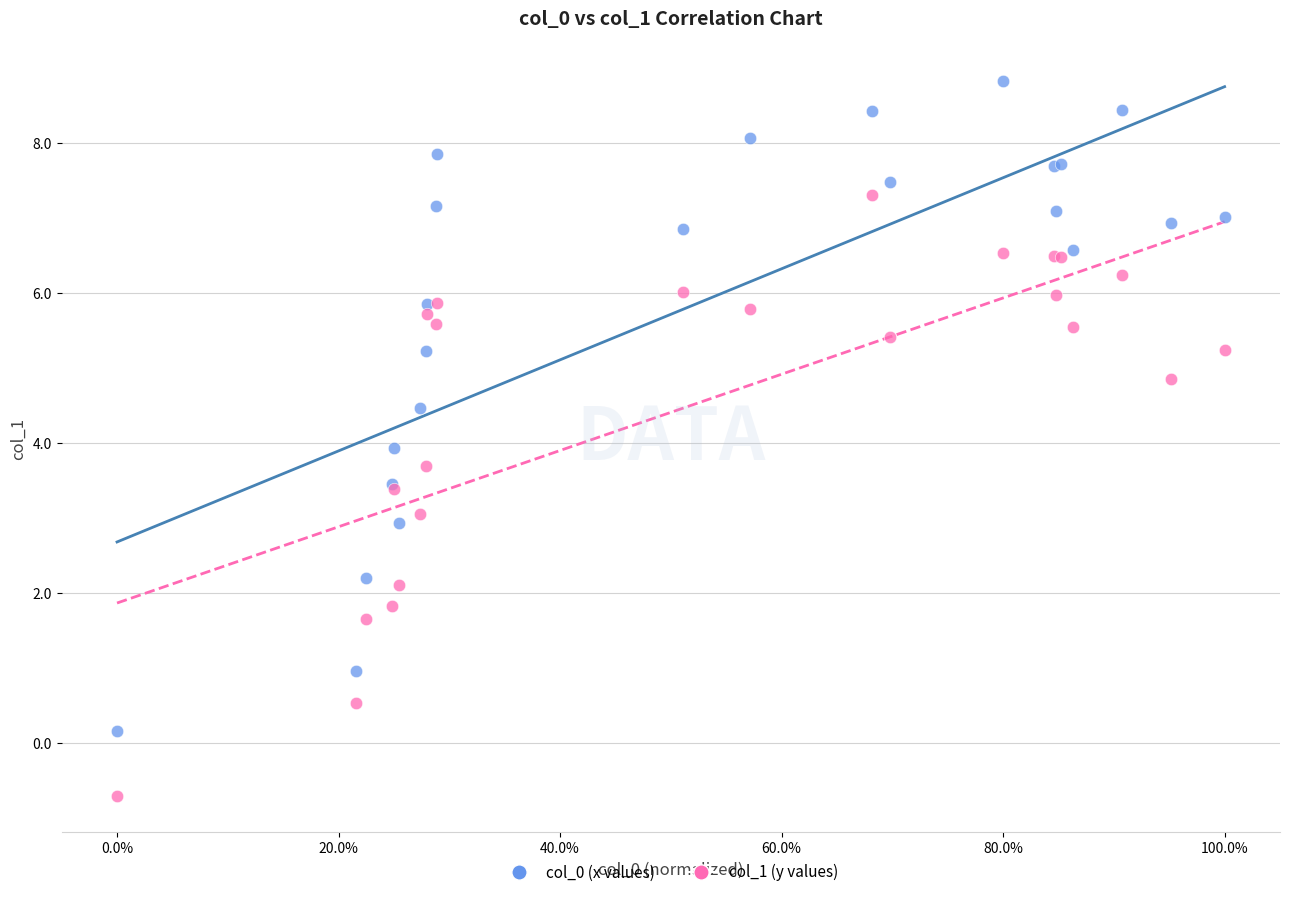

Which series contains the lowest Y value?

col_1 (y values)